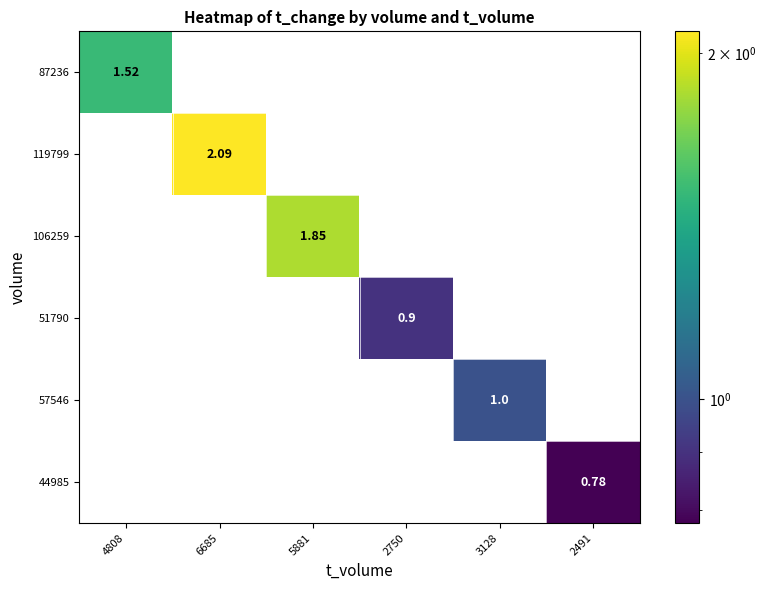

How many values in 87236 are above zero?

1